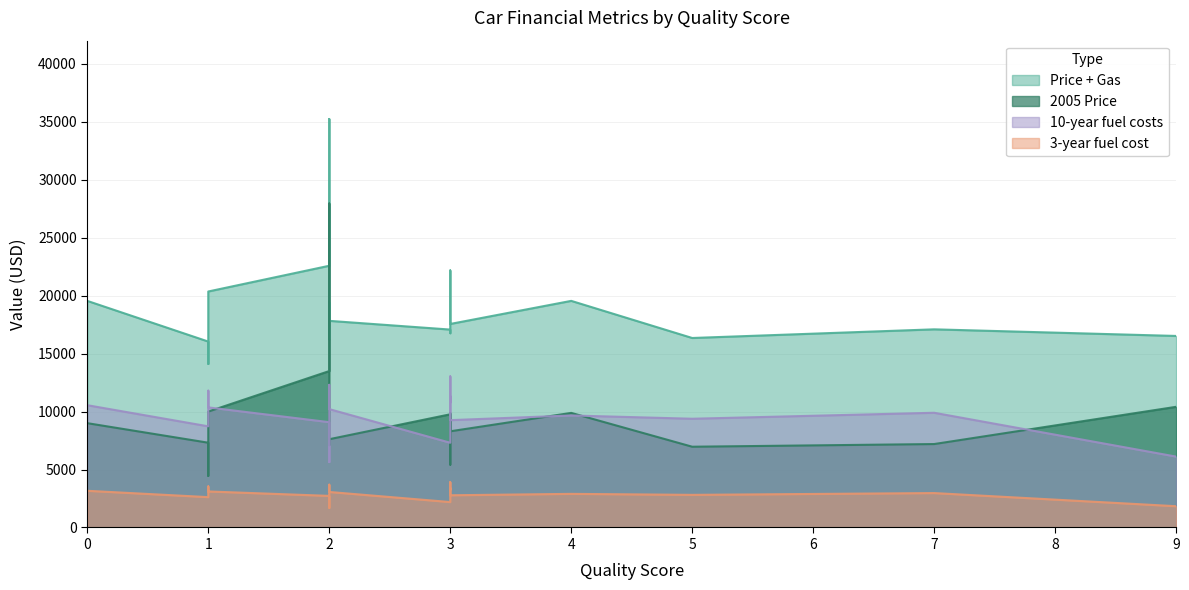

What is the difference between the maximum and minimum values in the 10-year fuel costs series?

7384.6